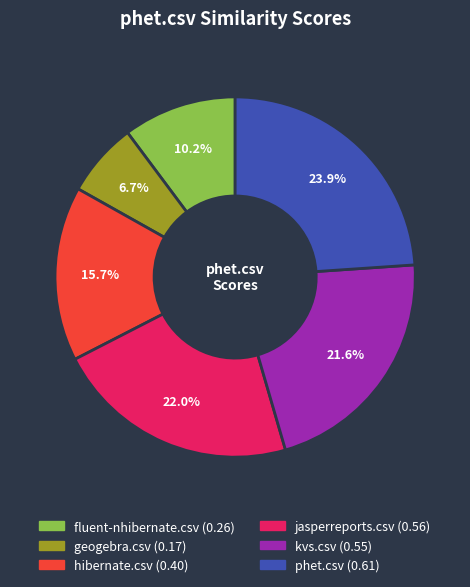

Does any single category account for the majority?

No